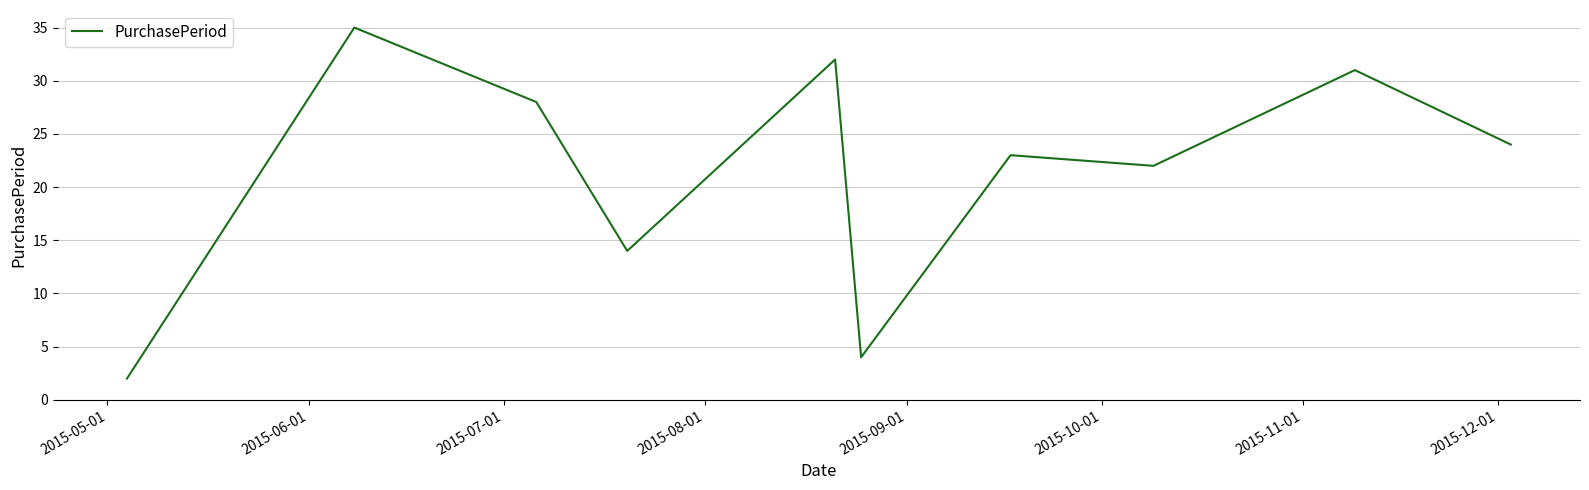

What is the greatest value displayed?

35